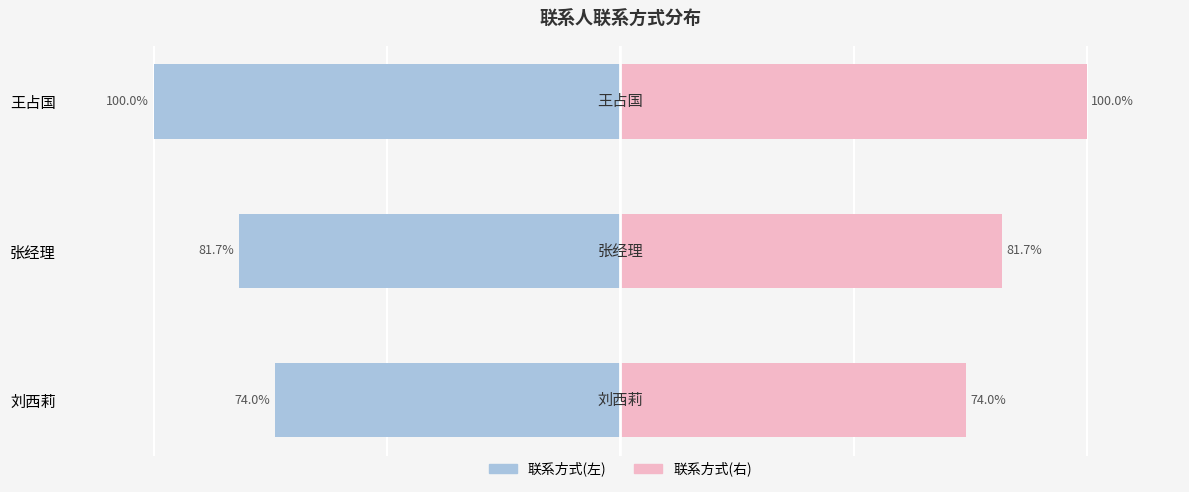

Which series changed the most between 0 and 2?

联系方式(左)